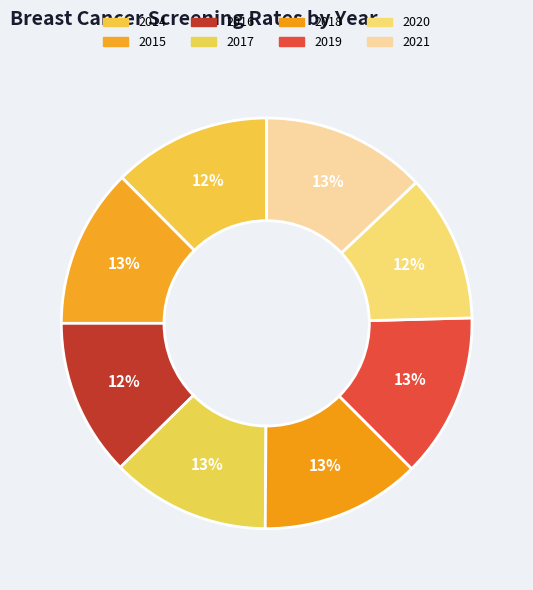

Does 2019 represent more than half of the total?

No